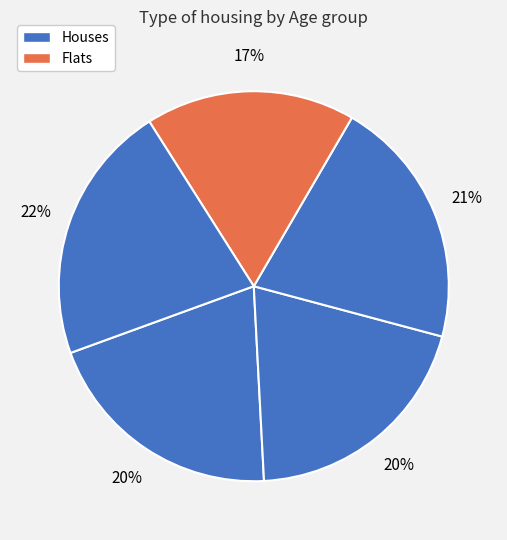

How many slices are in this pie chart?

5